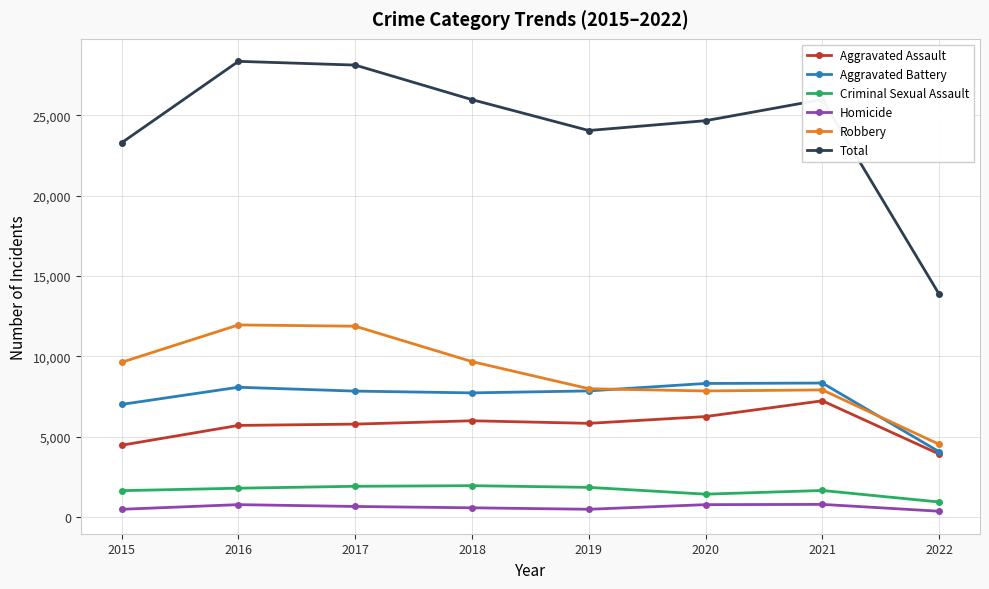

Is the value of Robbery at 2018 greater than the value of Criminal Sexual Assault at 2015?

Yes